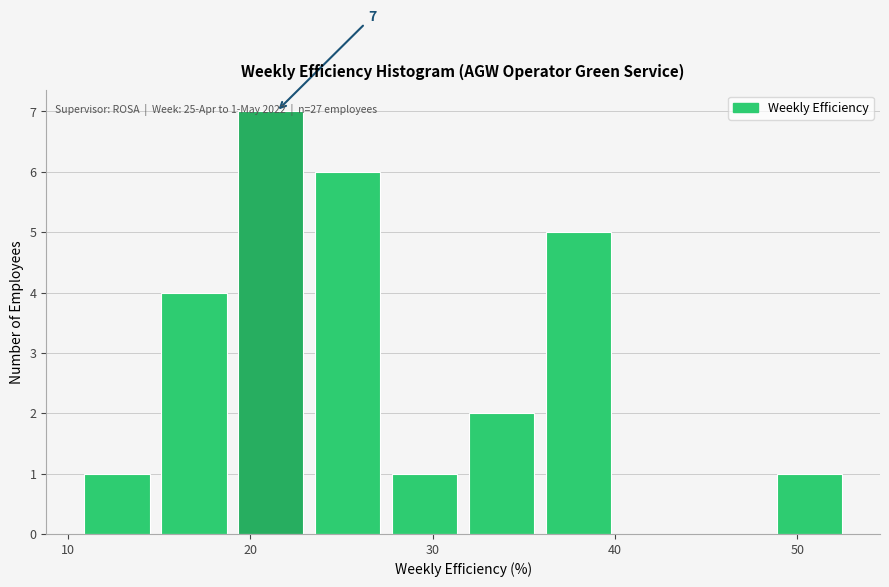

Which range on the x-axis has the tallest bar?

19 to 24